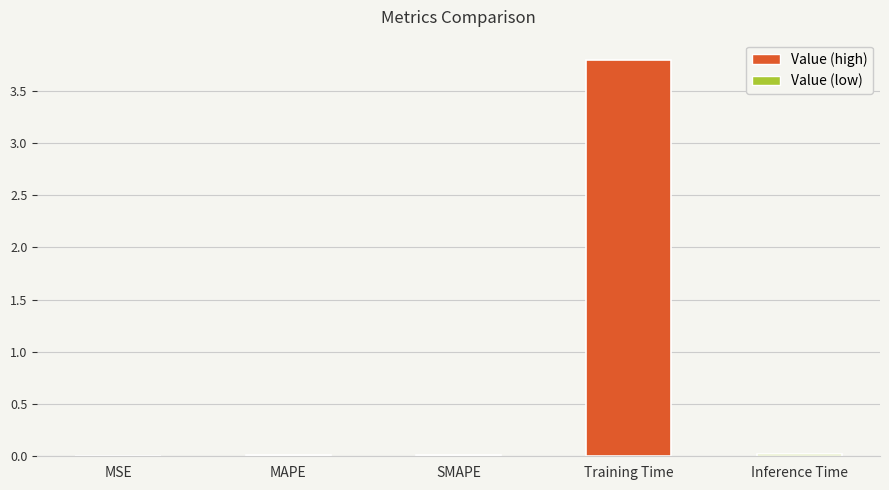

What is the sum of all values?

3.8